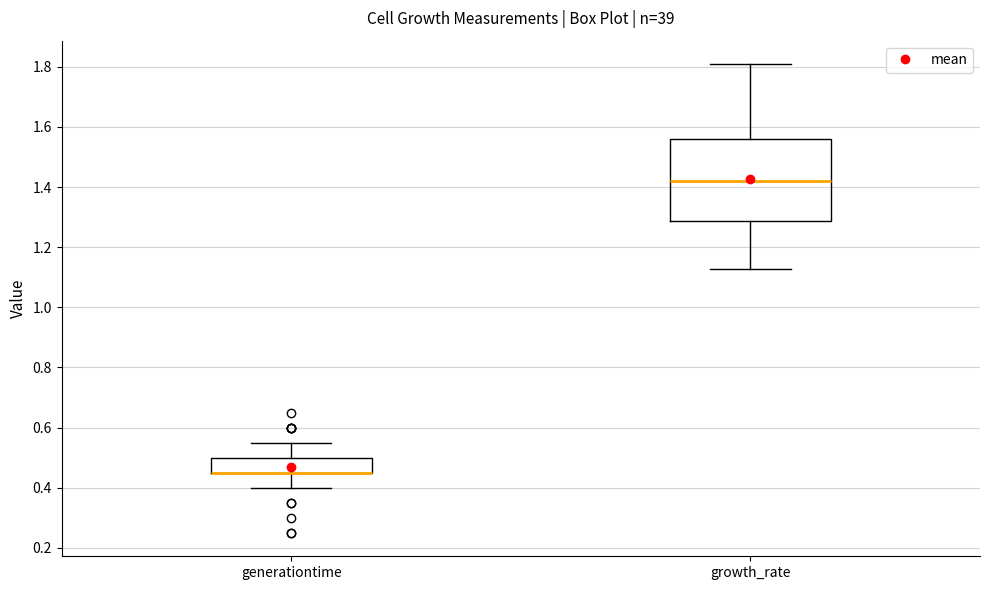

Reading left to right, read every box against the y-axis: the position of its median line, the range the box covers, and the ends of its whiskers. The values are not printed on the chart, so give them approximately, as read against the axis.

generationtime: median 0.46 (drawn on the box's lower edge), box 0.46 to 0.50, whiskers 0.40 to 0.56
growth_rate: median 1.42, box 1.28 to 1.56, whiskers 1.12 to 1.80